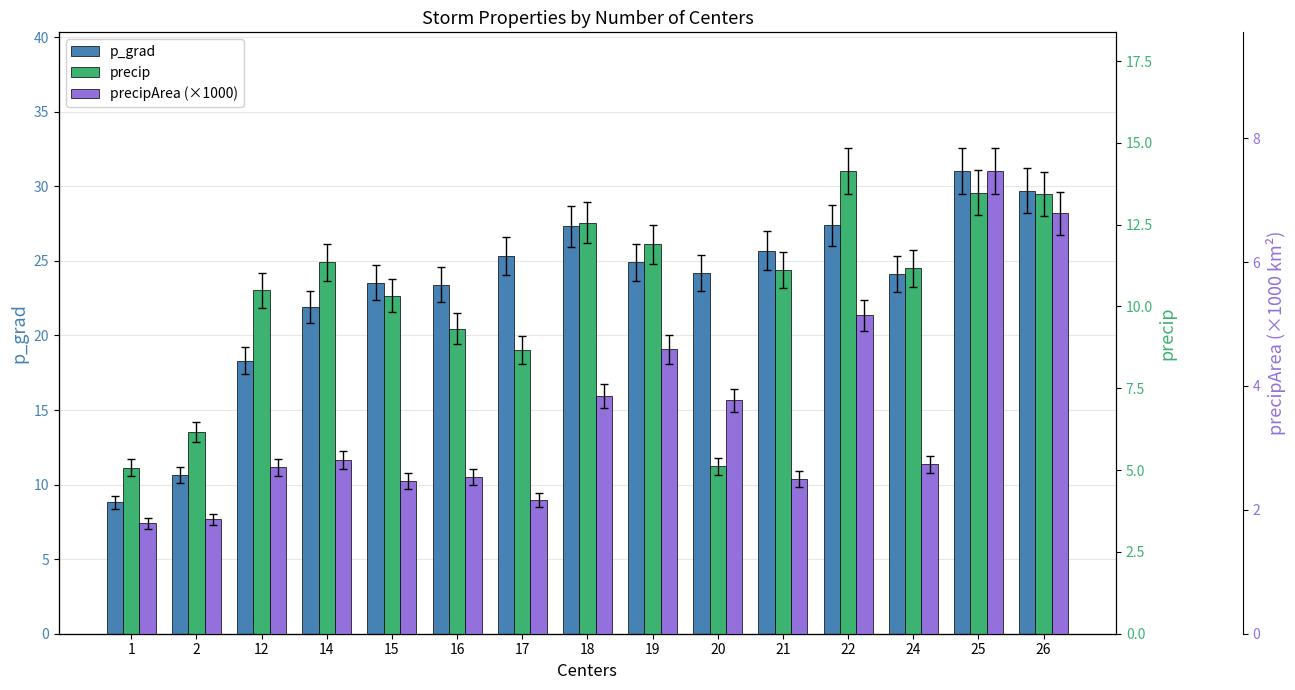

How many bars are there in each group?

3